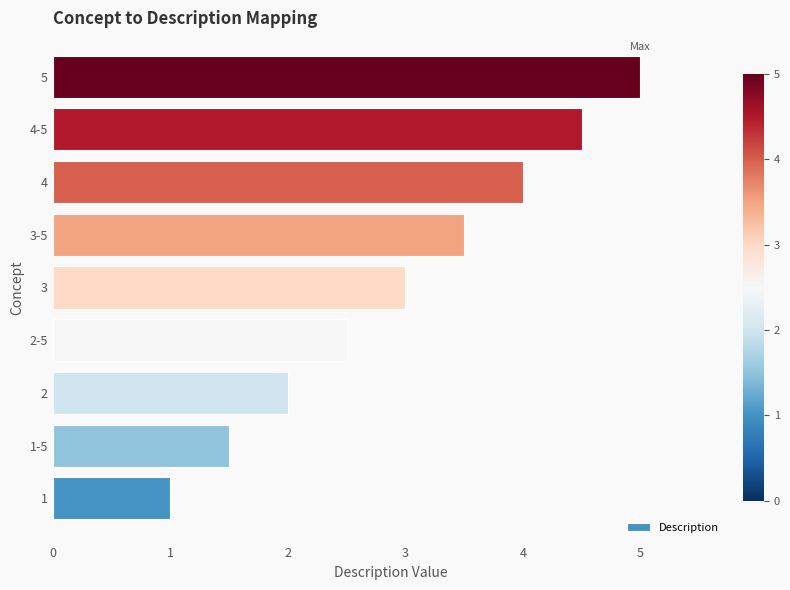

What is the smallest value displayed?

1.0